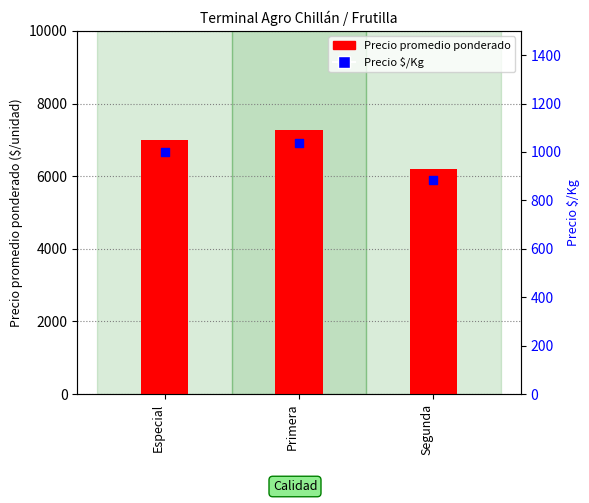

Which series has the largest total across all categories?

Precio promedio ponderado